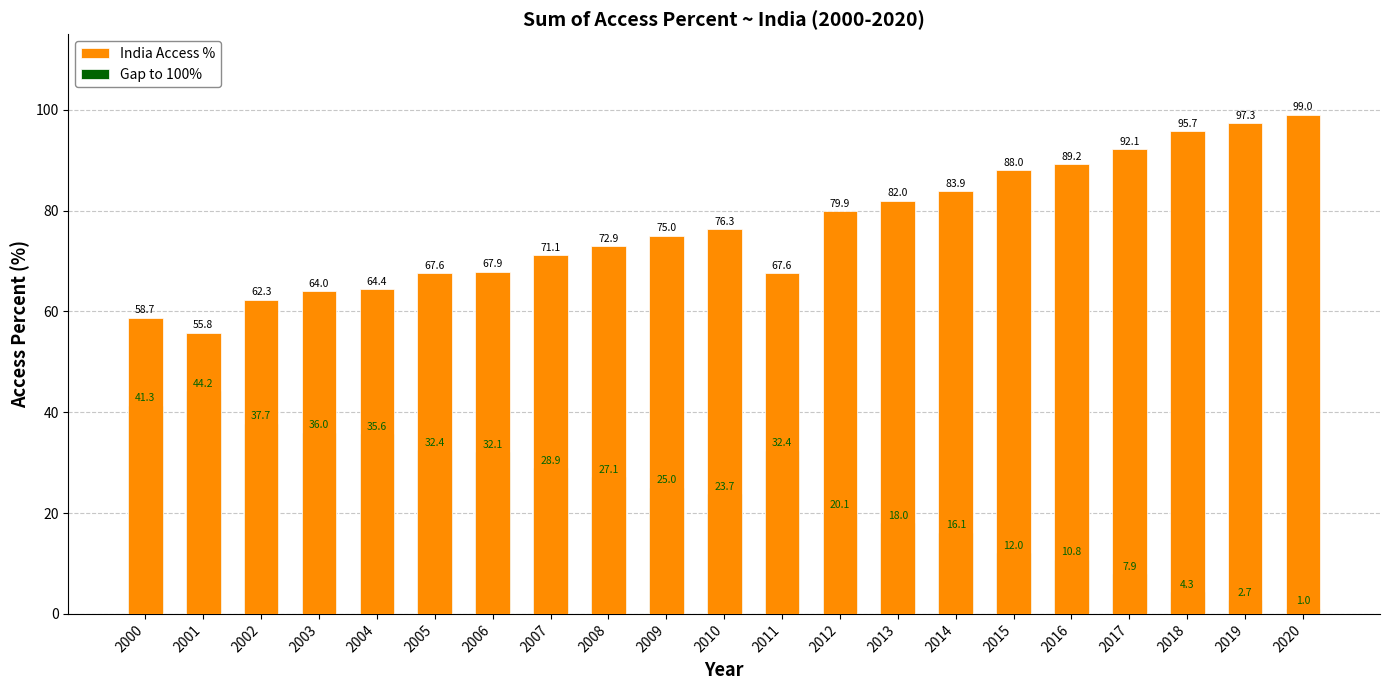

At which label does India Access % reach its minimum?

2001